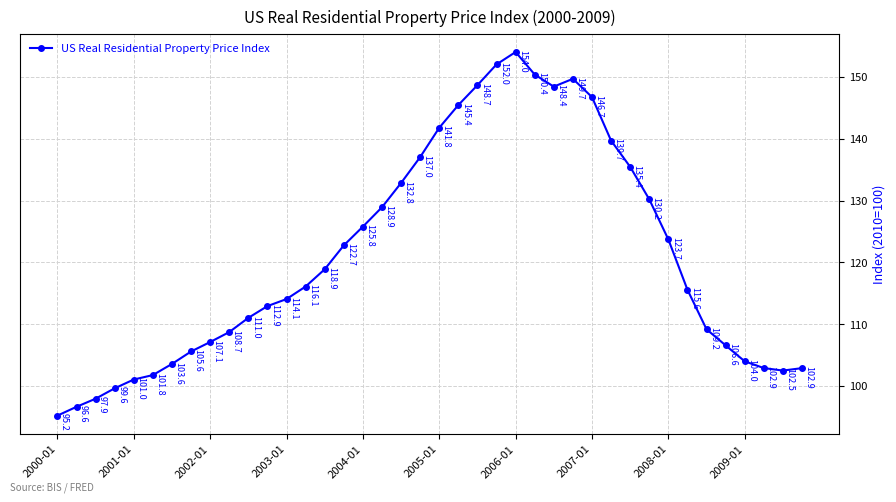

What is the difference between the maximum and minimum values?

58.8